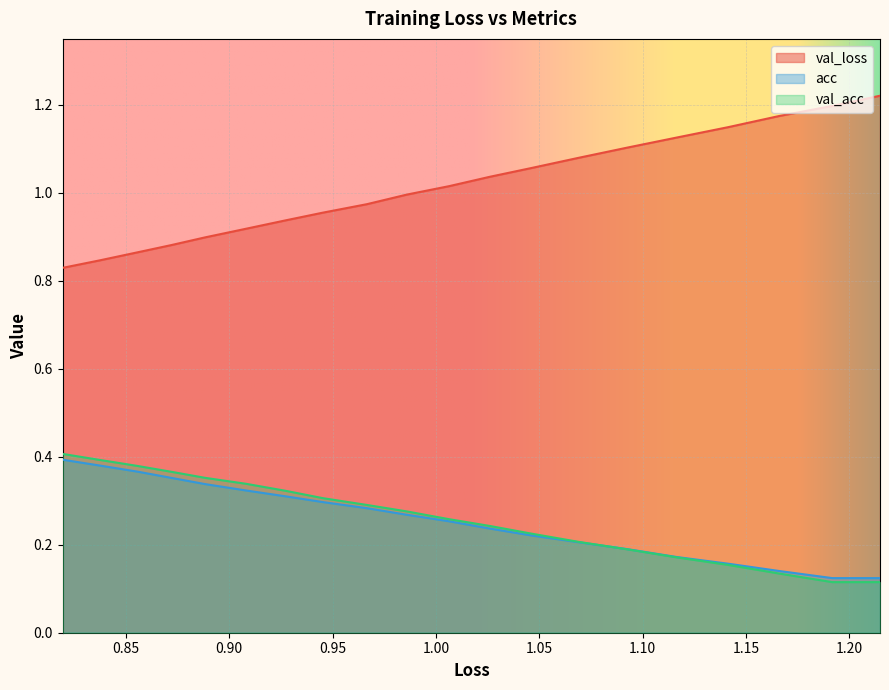

True or false: acc and val_loss intersect in this chart.

False